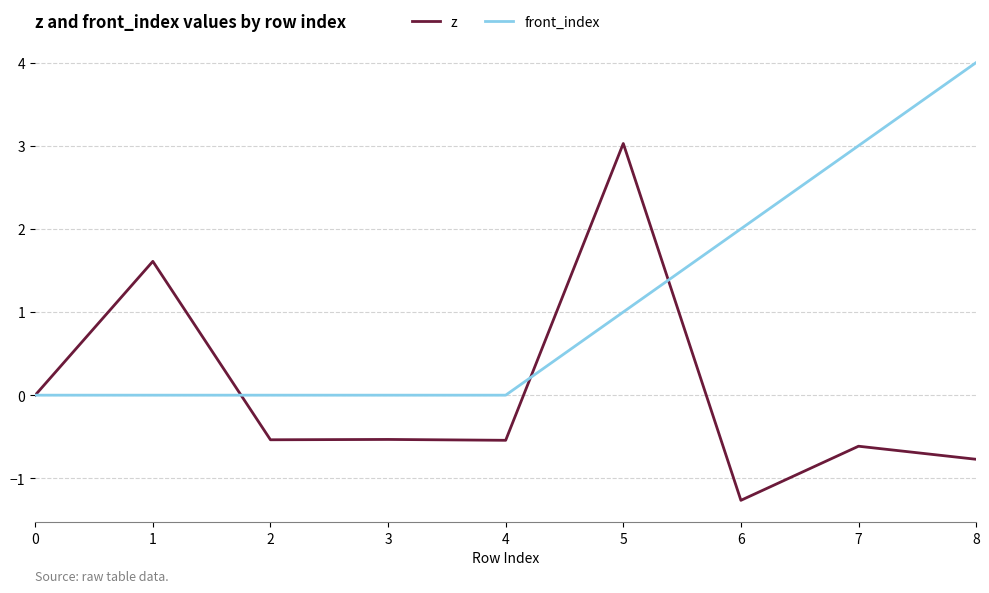

What value does the front_index series have at 5?

1.0